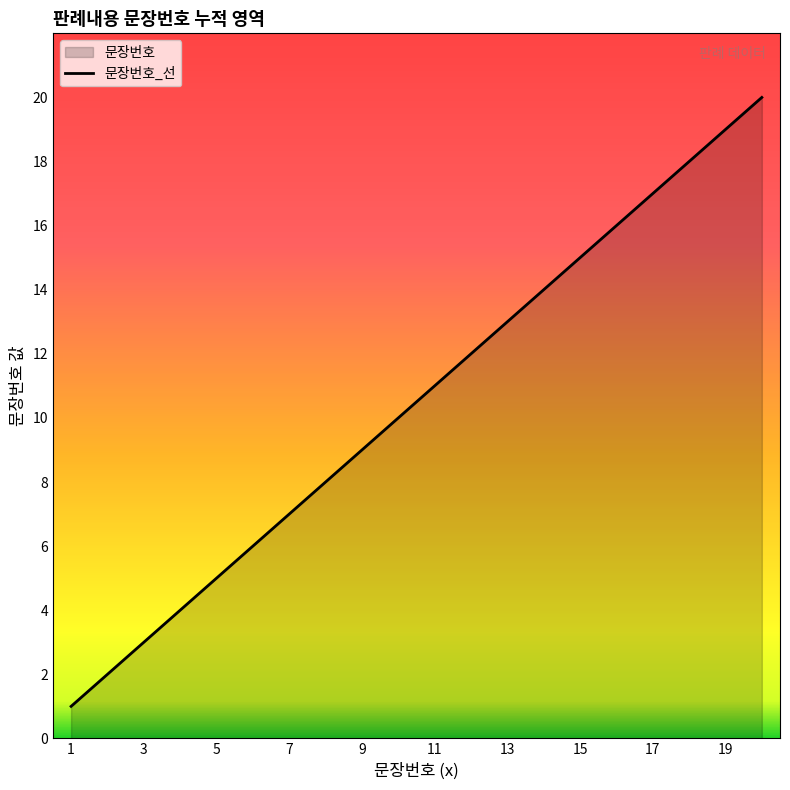

What is the maximum value shown in the chart?

20